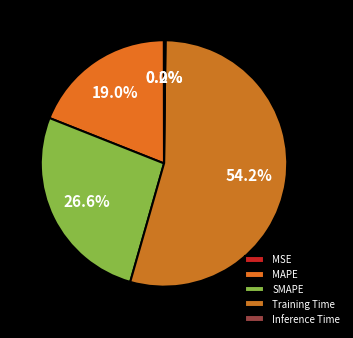

To the nearest percent, what is the difference between the largest and smallest slice percentages?

54%